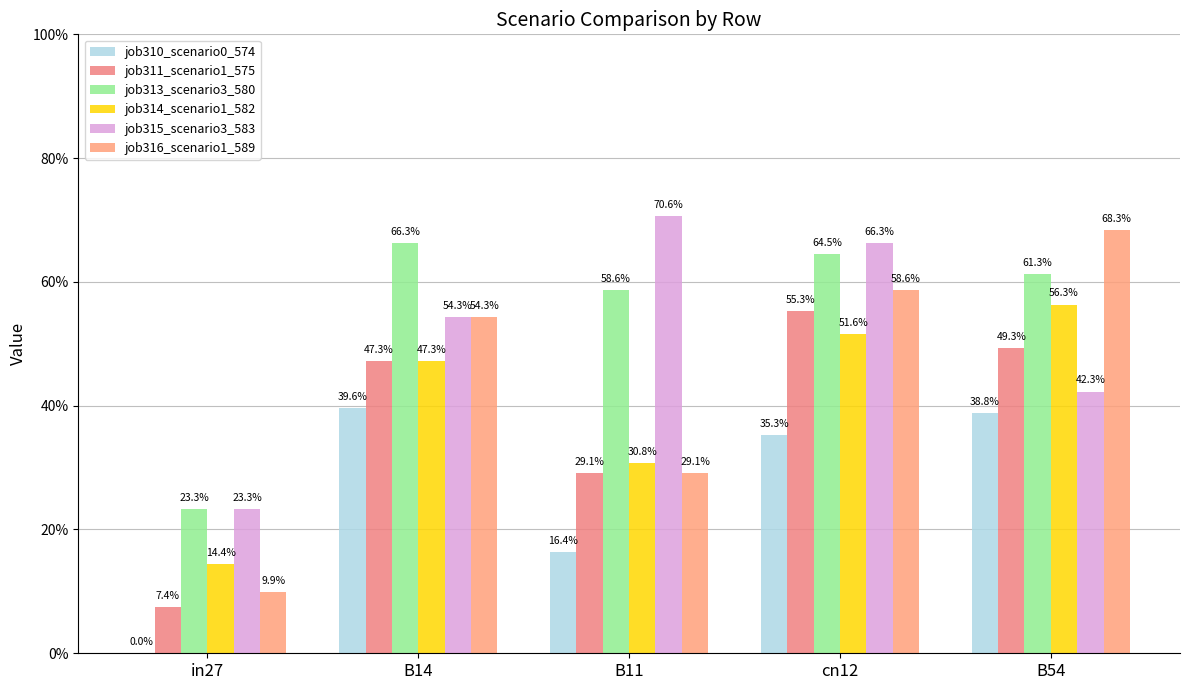

Does the chart contain stacked bars?

No